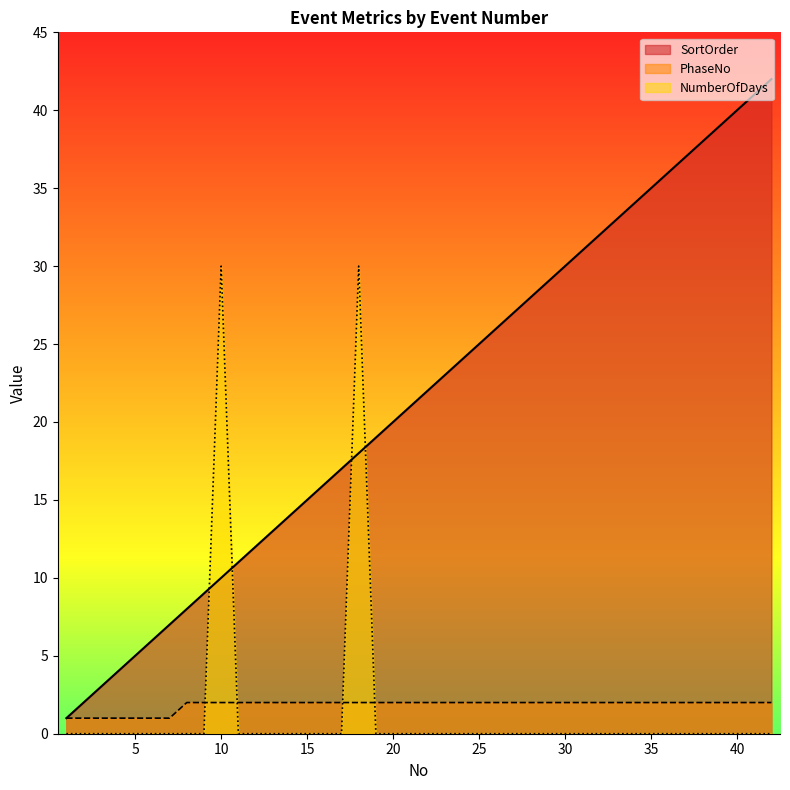

At 4, list the series in order from largest to smallest.

SortOrder, PhaseNo, NumberOfDays